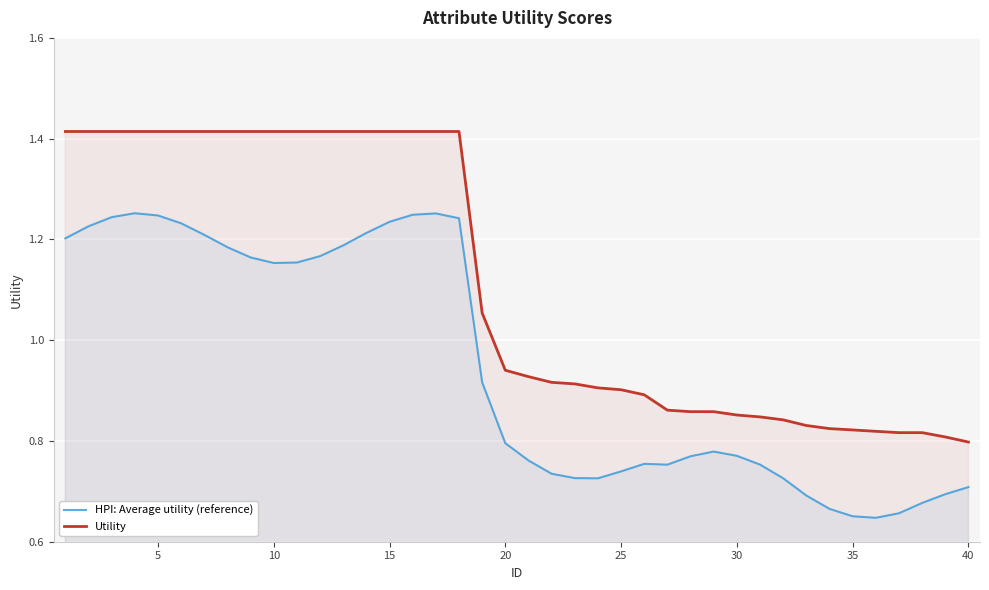

Which series changed the most between 20 and 30?

Utility